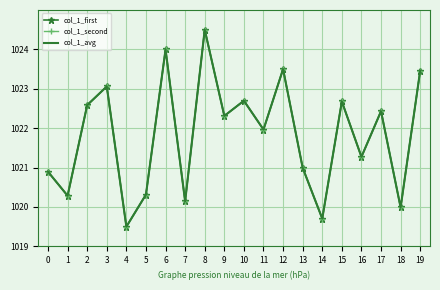

Read the col_1_avg value at 2.

1022.6